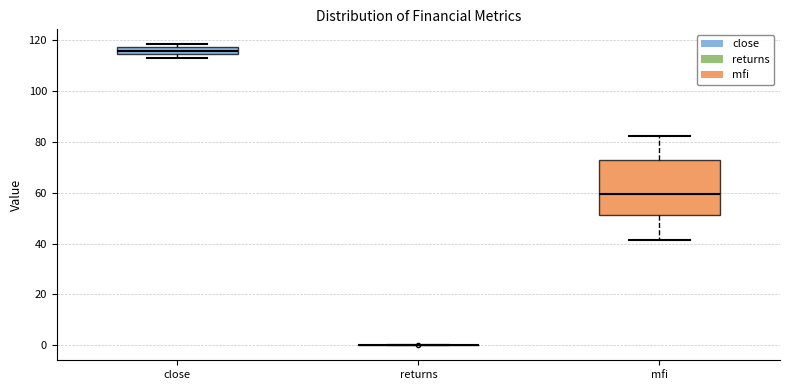

Comparing the boxes themselves (not the whiskers), which one is the tallest?

mfi